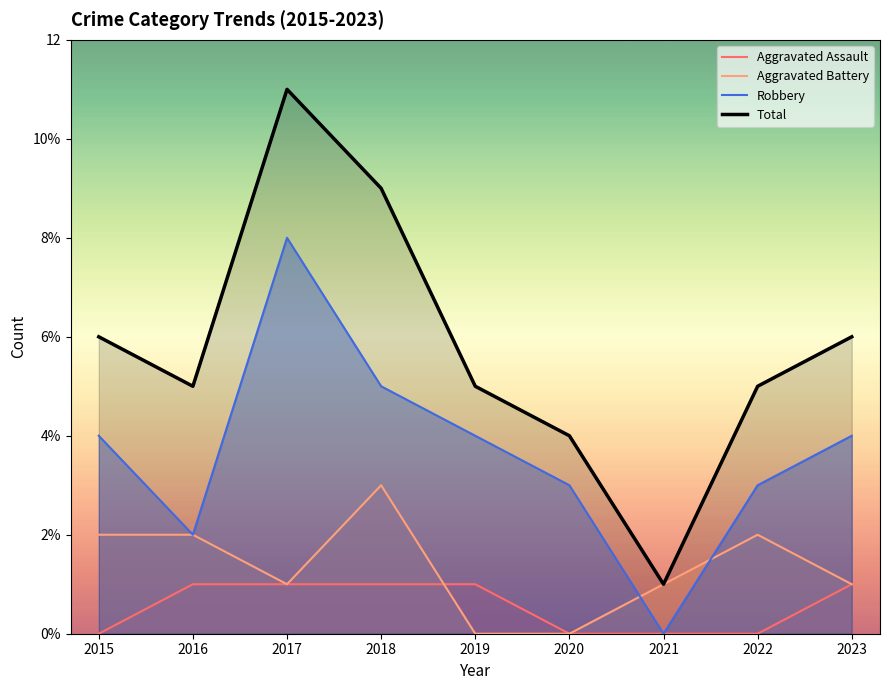

At which category is the sum across all series the highest?

2017